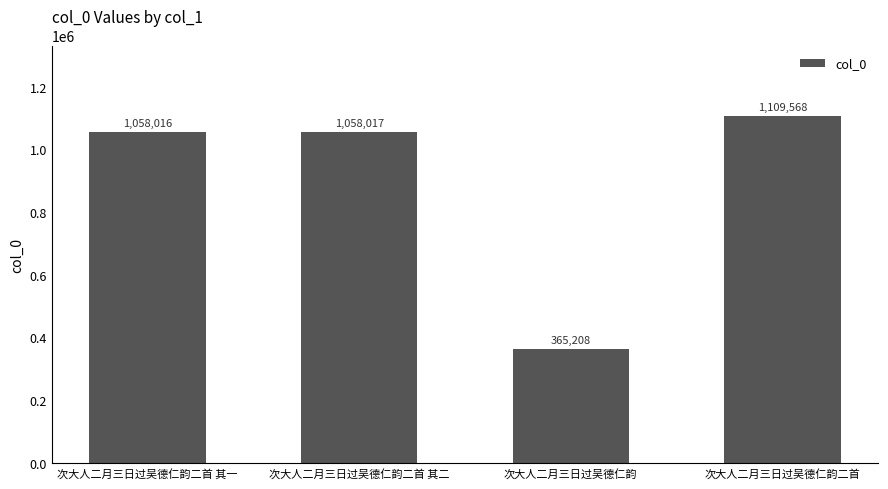

What is the ratio of the value at 次大人二月三日过吴德仁韵二首 其二 to the value at 次大人二月三日过吴德仁韵二首?

1.0